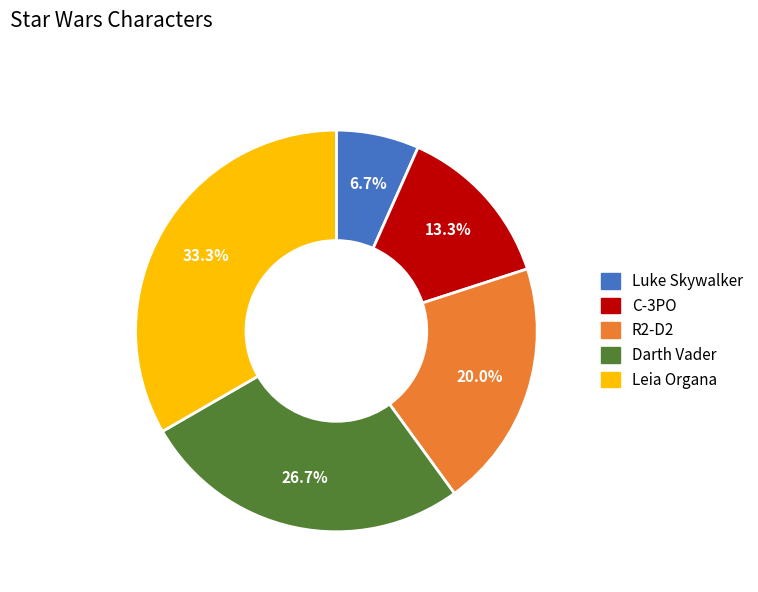

To the nearest percent, what is the combined percentage of Leia Organa and C-3PO?

47%